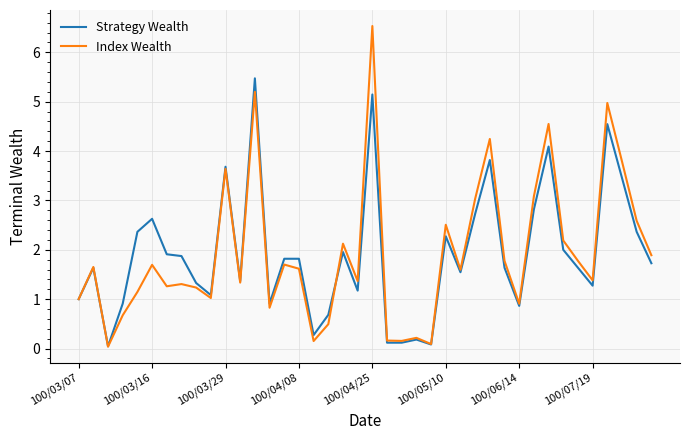

Is this an area chart (filled region under the line)?

No